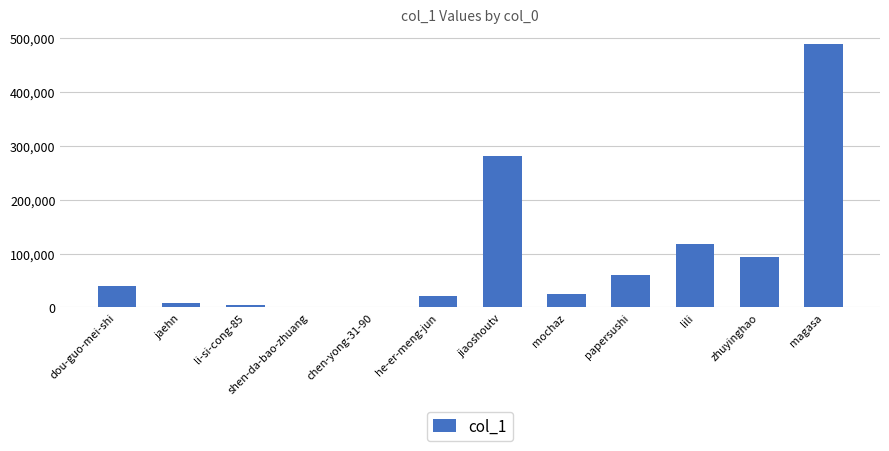

How many series are shown in this chart?

1